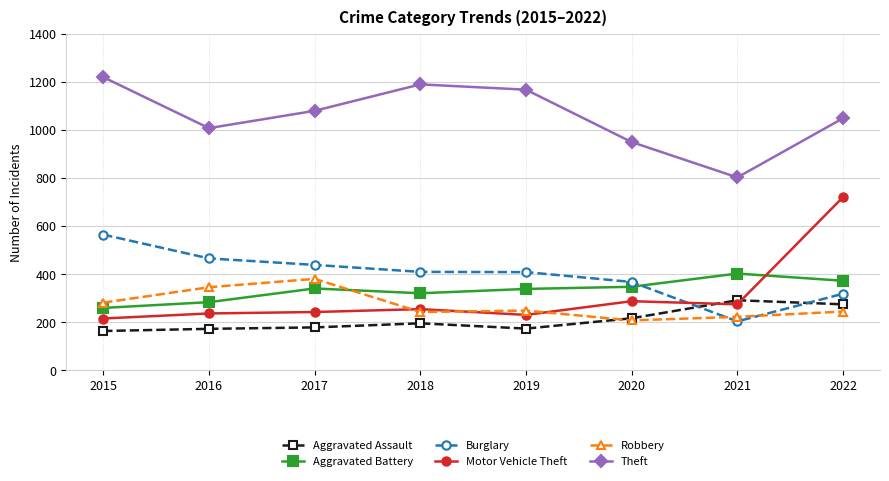

What are all the series names shown in the legend?

Aggravated Assault, Aggravated Battery, Burglary, Motor Vehicle Theft, Robbery, Theft